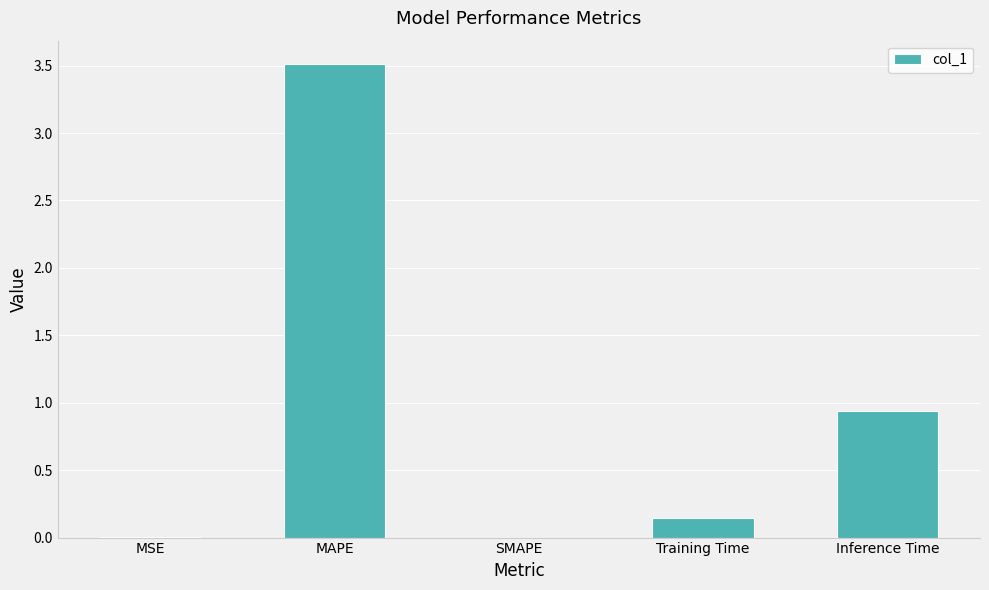

What is the sum of all values?

4.6